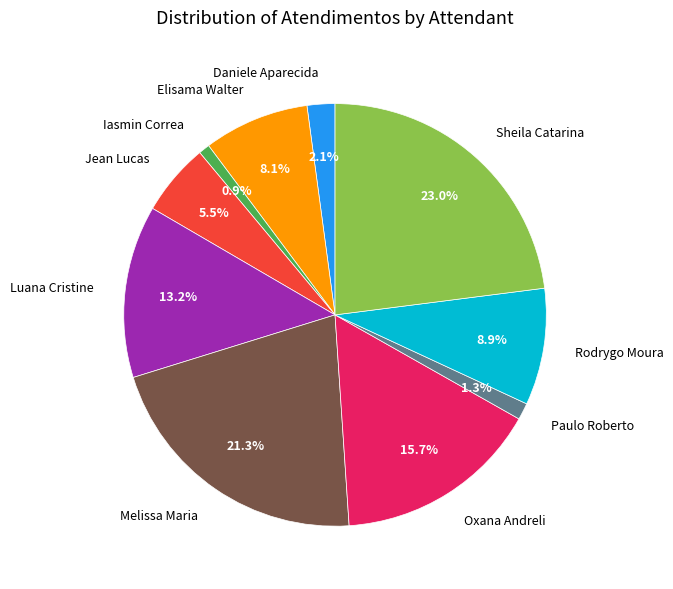

What is the largest slice in the pie chart?

Sheila Catarina